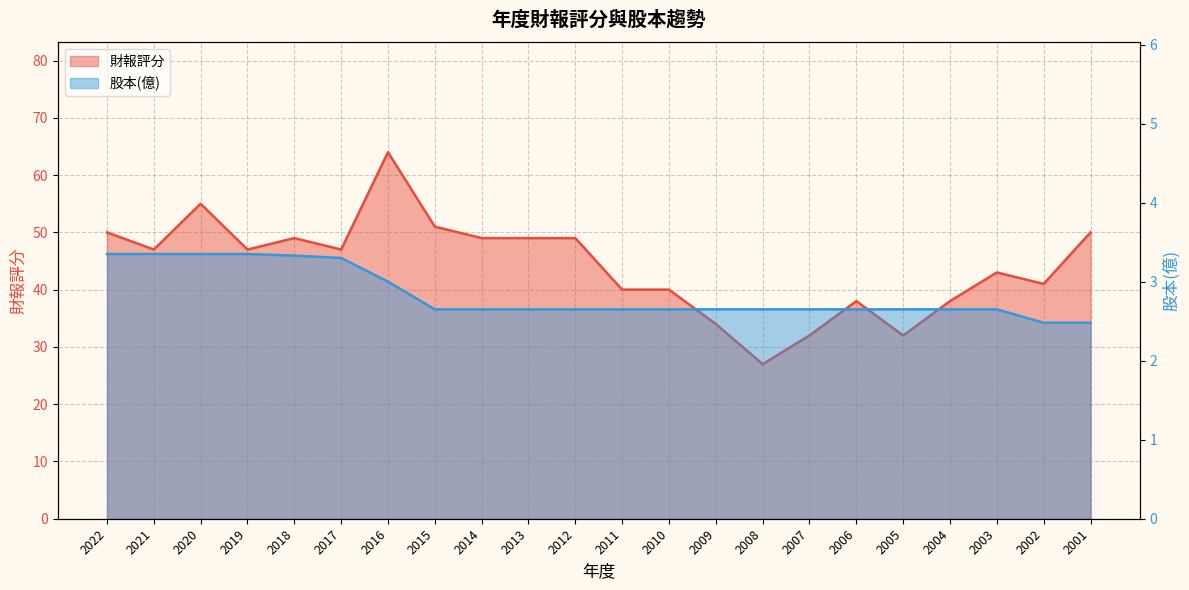

What is the greatest value displayed?

64.0